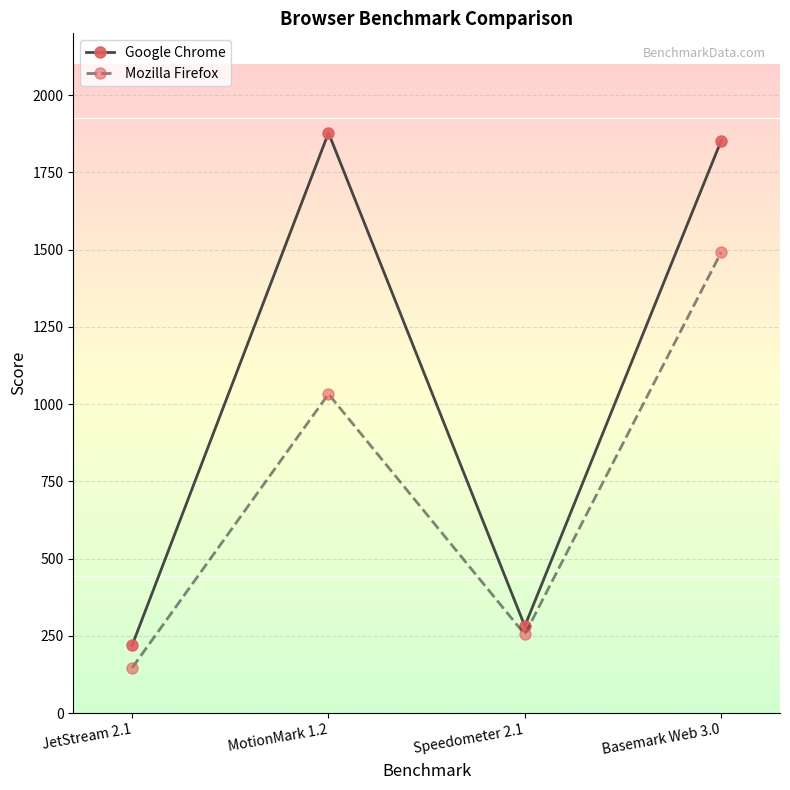

Count the number of data series in this chart.

2